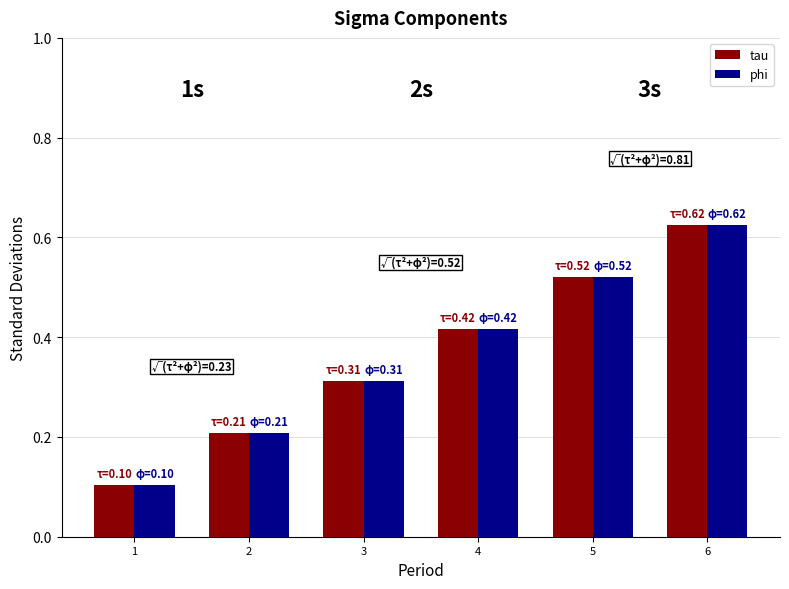

Is it true that phi equals 0.0 at 1?

False